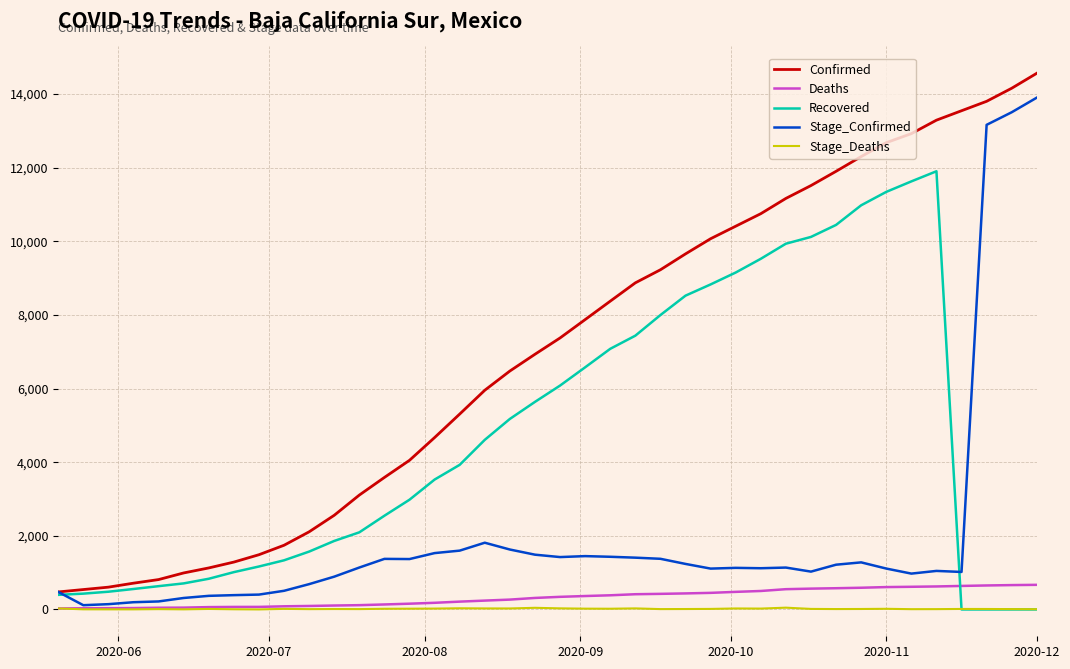

What is the highest value of the Stage_Confirmed series?

13901